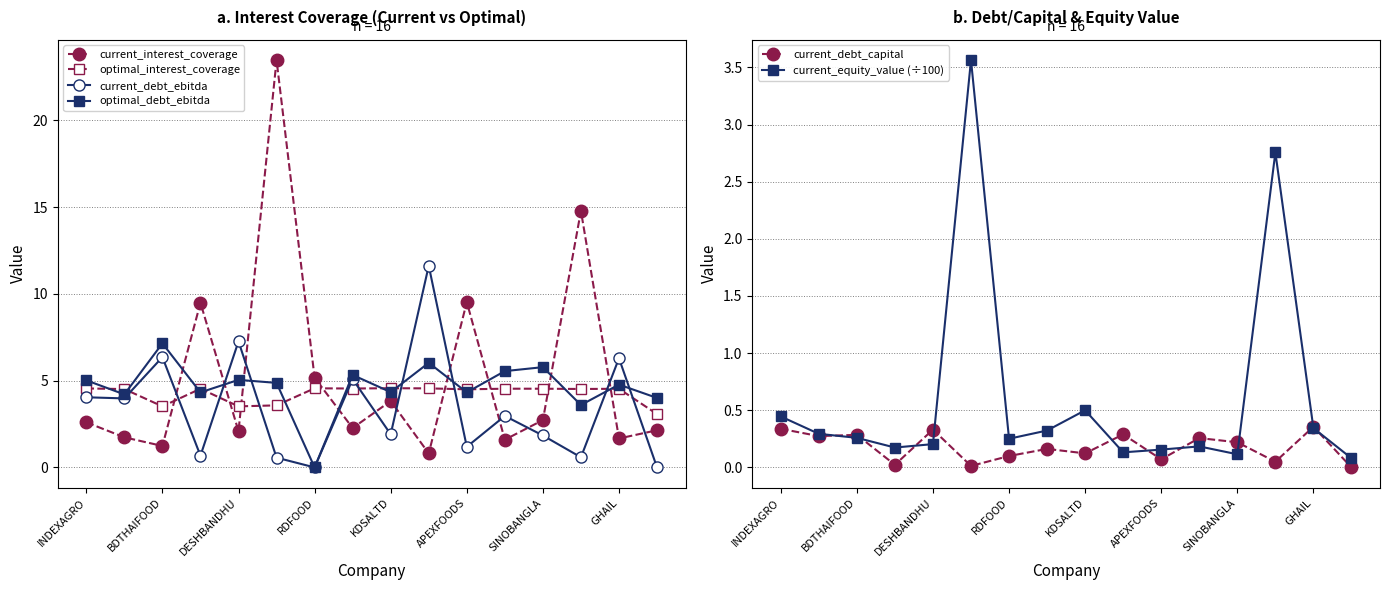

What are all the series names shown in the legend?

current_interest_coverage, optimal_interest_coverage, current_debt_ebitda, optimal_debt_ebitda, current_debt_capital, current_equity_value (÷100)